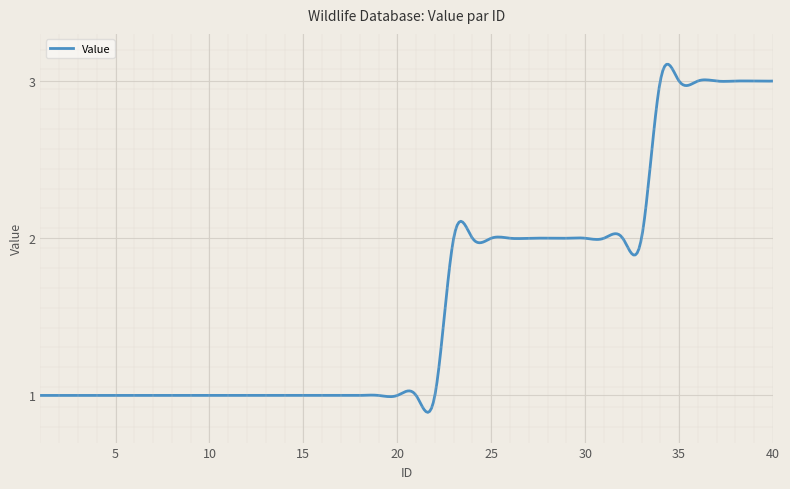

What is the difference between the maximum and minimum values?

2.2